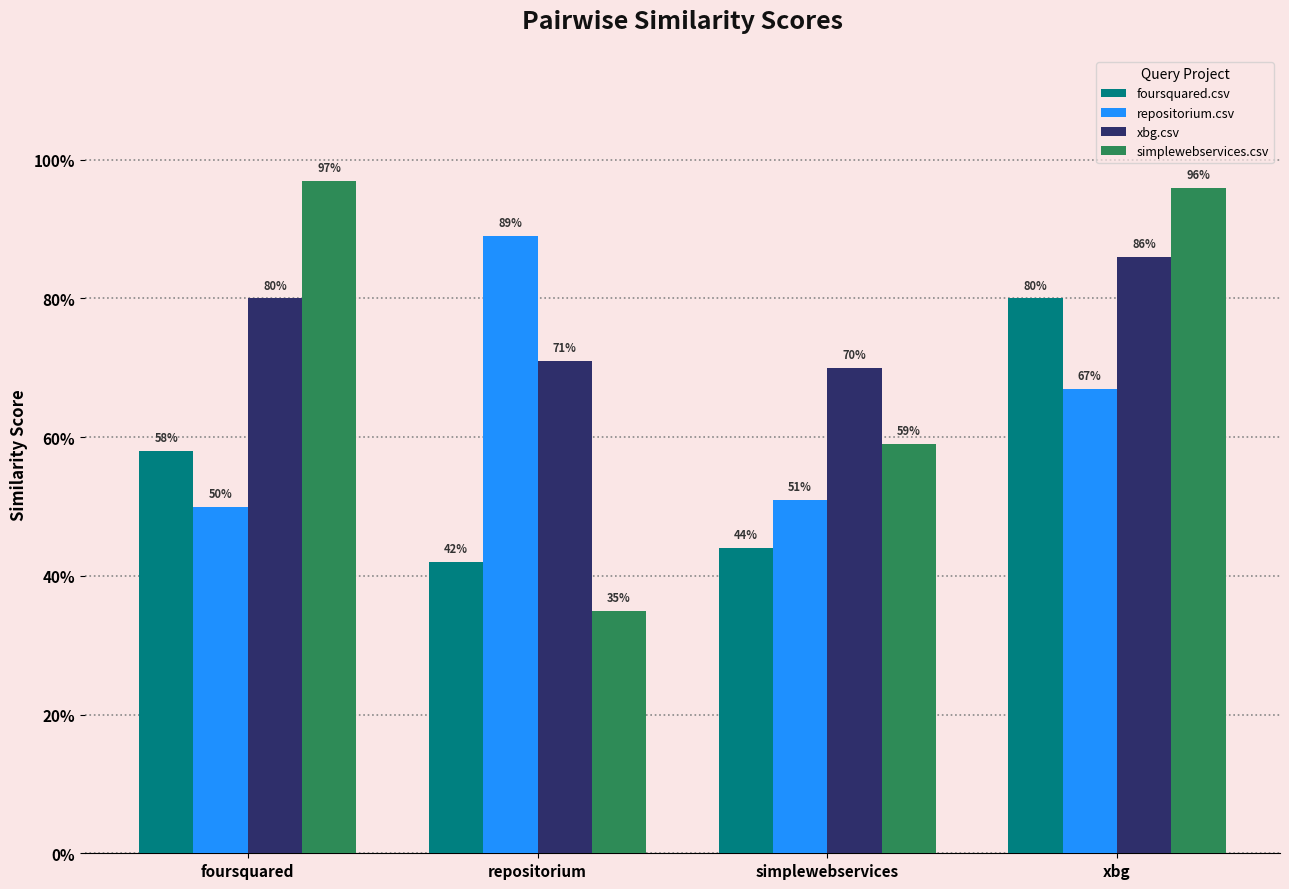

What are all the series names shown in the legend?

foursquared.csv, repositorium.csv, xbg.csv, simplewebservices.csv